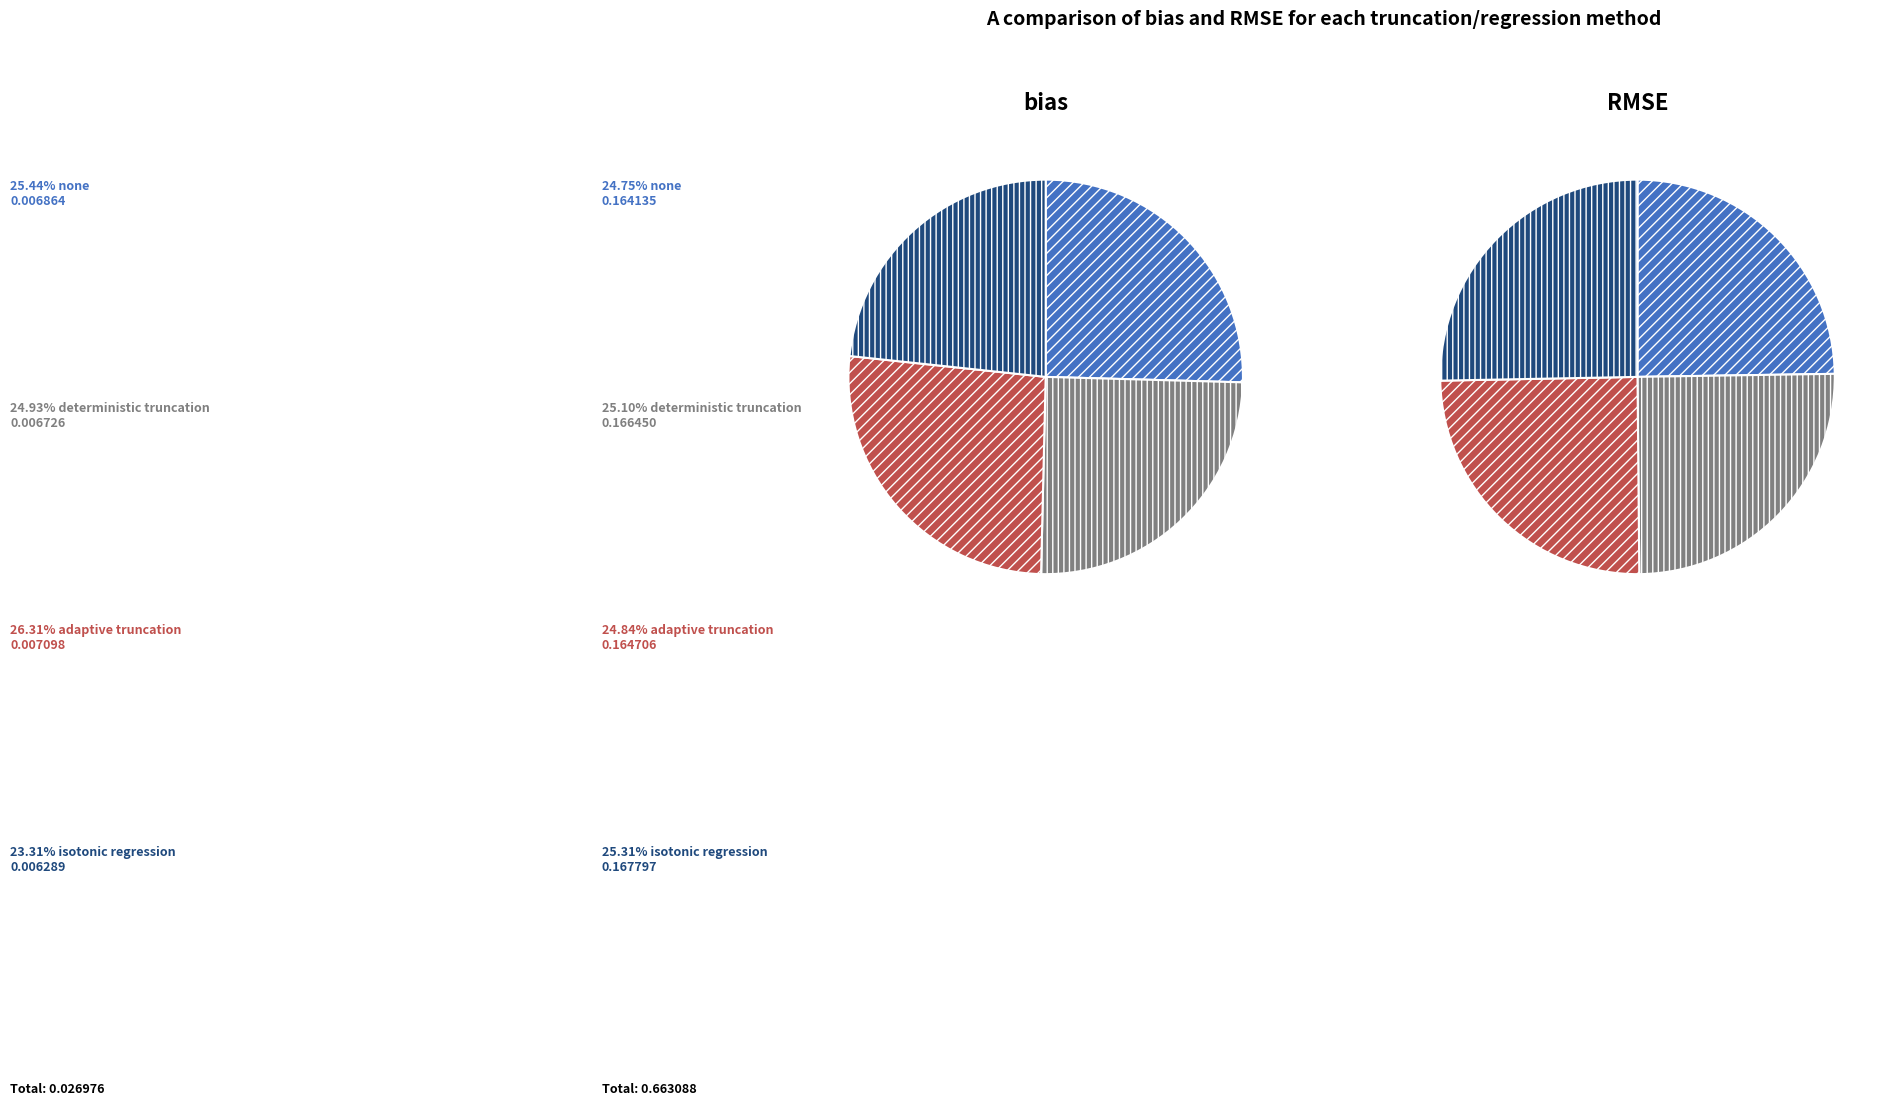

To the nearest percent, what is the combined percentage of deterministic truncation and adaptive truncation?

51%